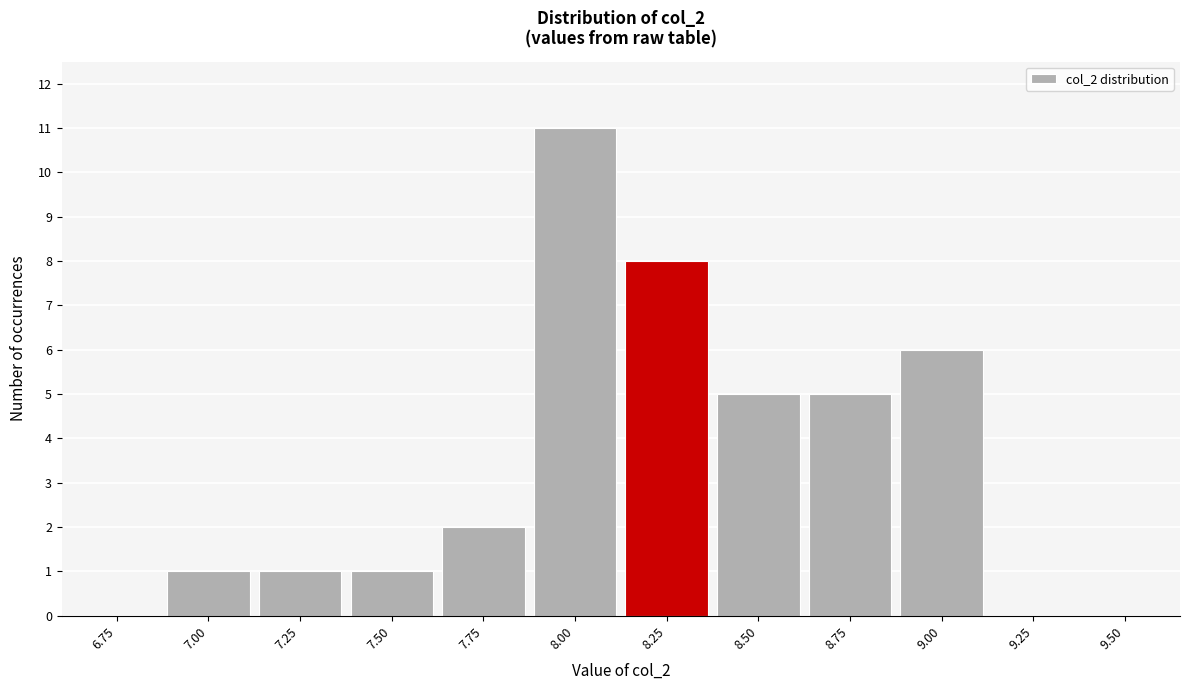

Reading left to right, transcribe all the data shown in this chart.

6.75=0	7.00=1	7.25=1	7.50=1	7.75=2	8.00=11	8.25=8	8.50=5	8.75=5	9.00=6	9.25=0	9.50=0